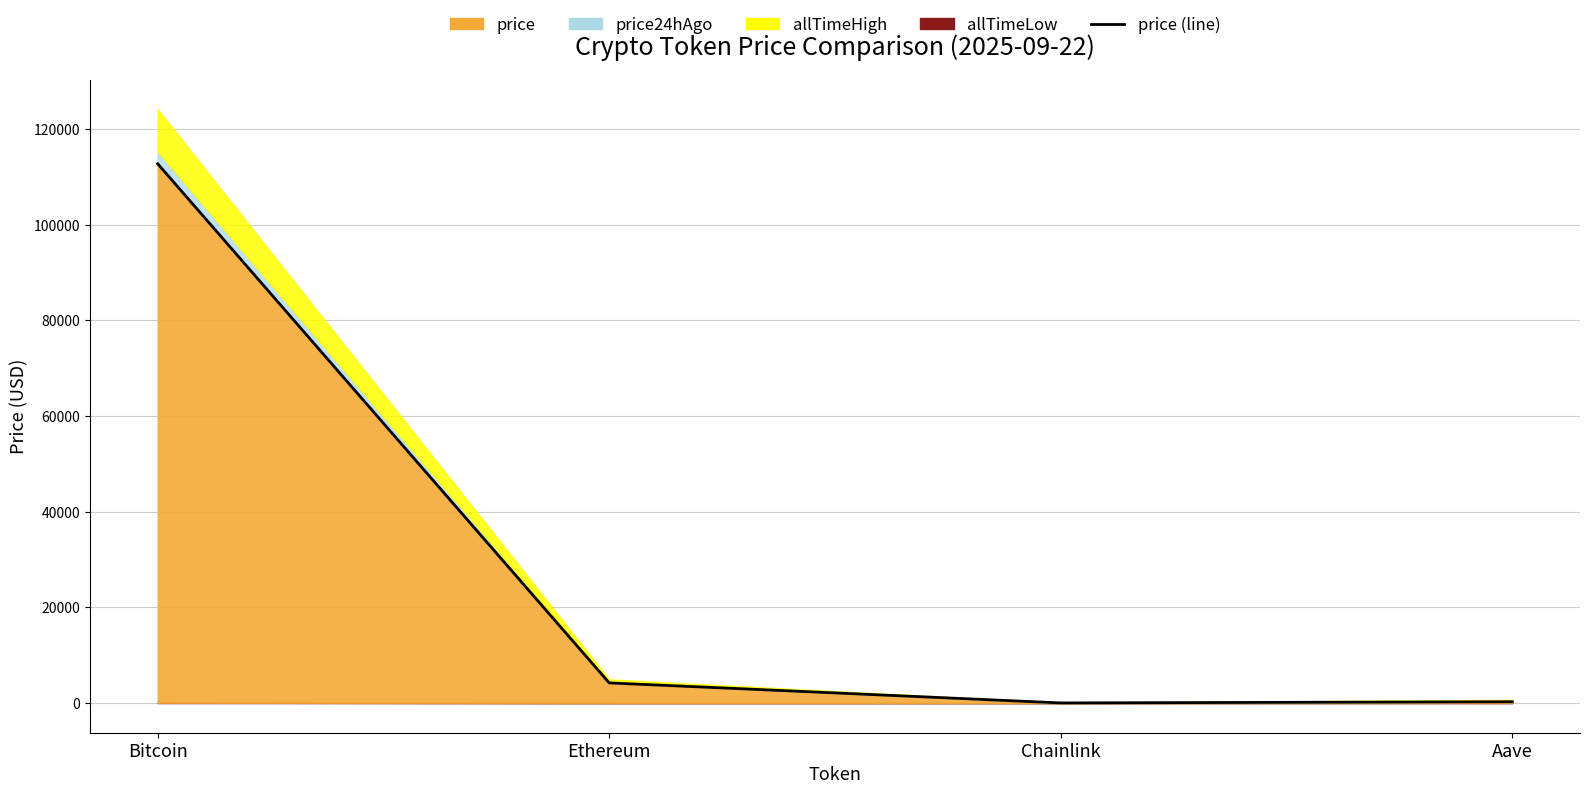

How many data points are less than 4207?

2